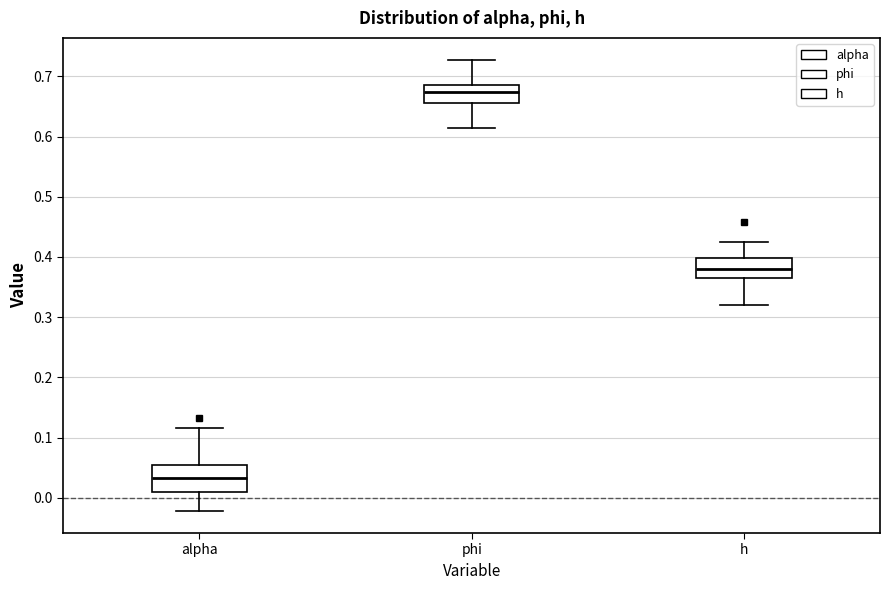

Which box's median line is the lowest?

alpha